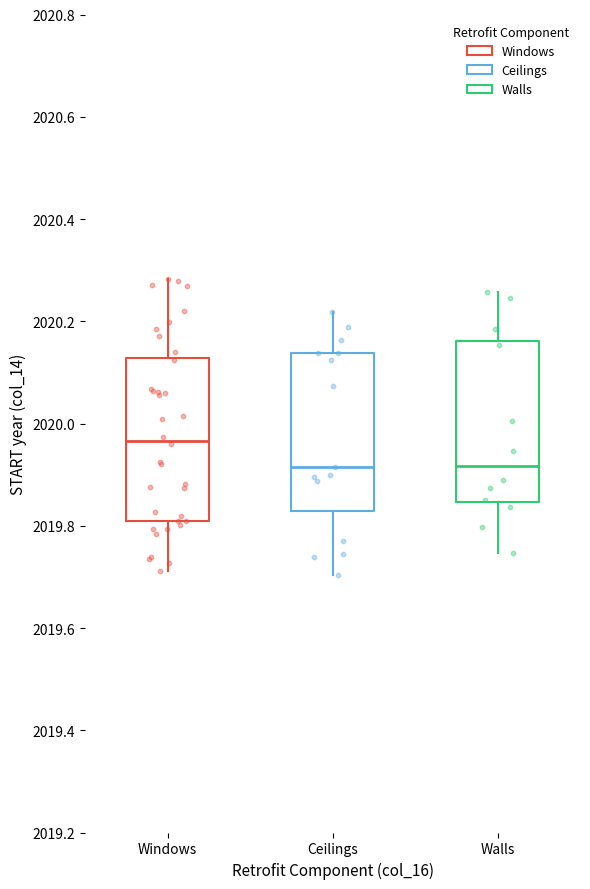

Reading left to right, read every box against the y-axis: the position of its median line, the range the box covers, and the ends of its whiskers. The values are not printed on the chart, so give them approximately, as read against the axis.

Windows: median 2019.96, box 2019.80 to 2020.12, whiskers 2019.72 to 2020.28
Ceilings: median 2019.92, box 2019.82 to 2020.14, whiskers 2019.70 to 2020.22
Walls: median 2019.92, box 2019.84 to 2020.16, whiskers 2019.74 to 2020.26